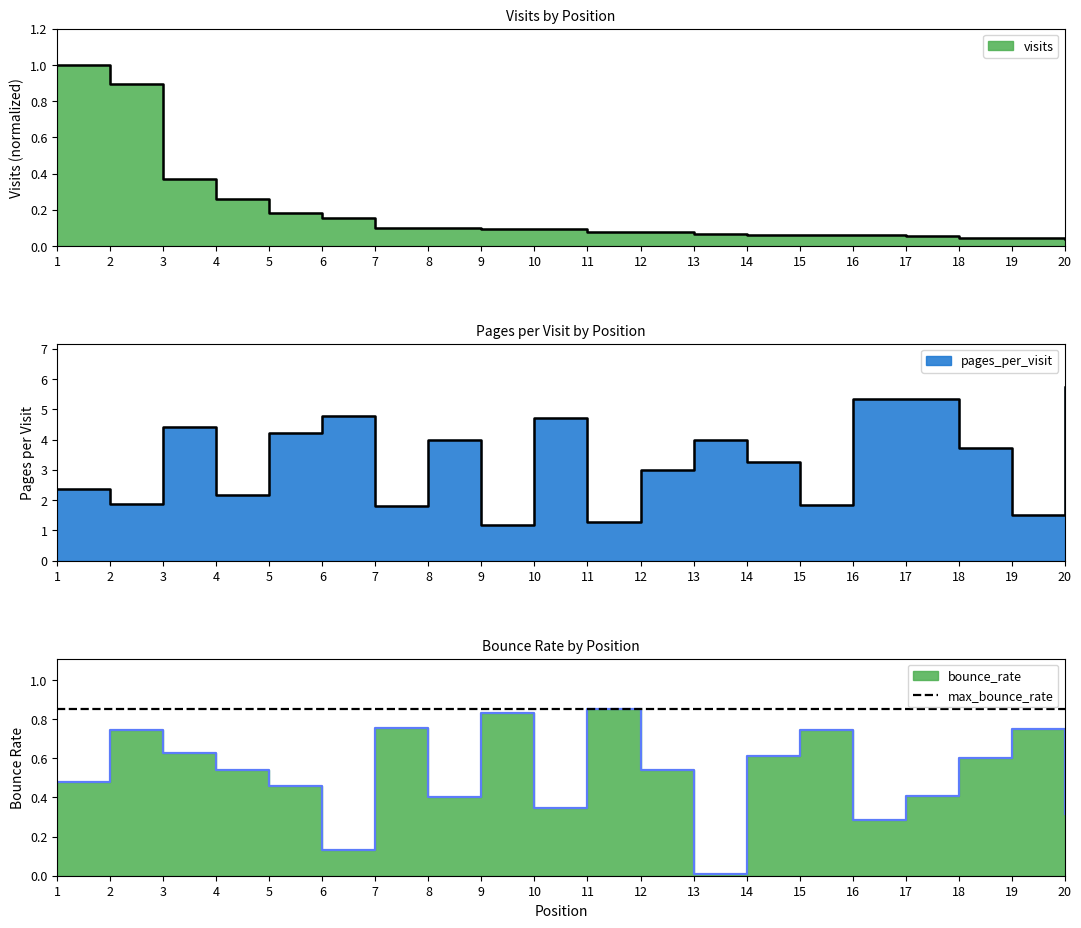

At which category does bounce_rate reach its first local valley?

6